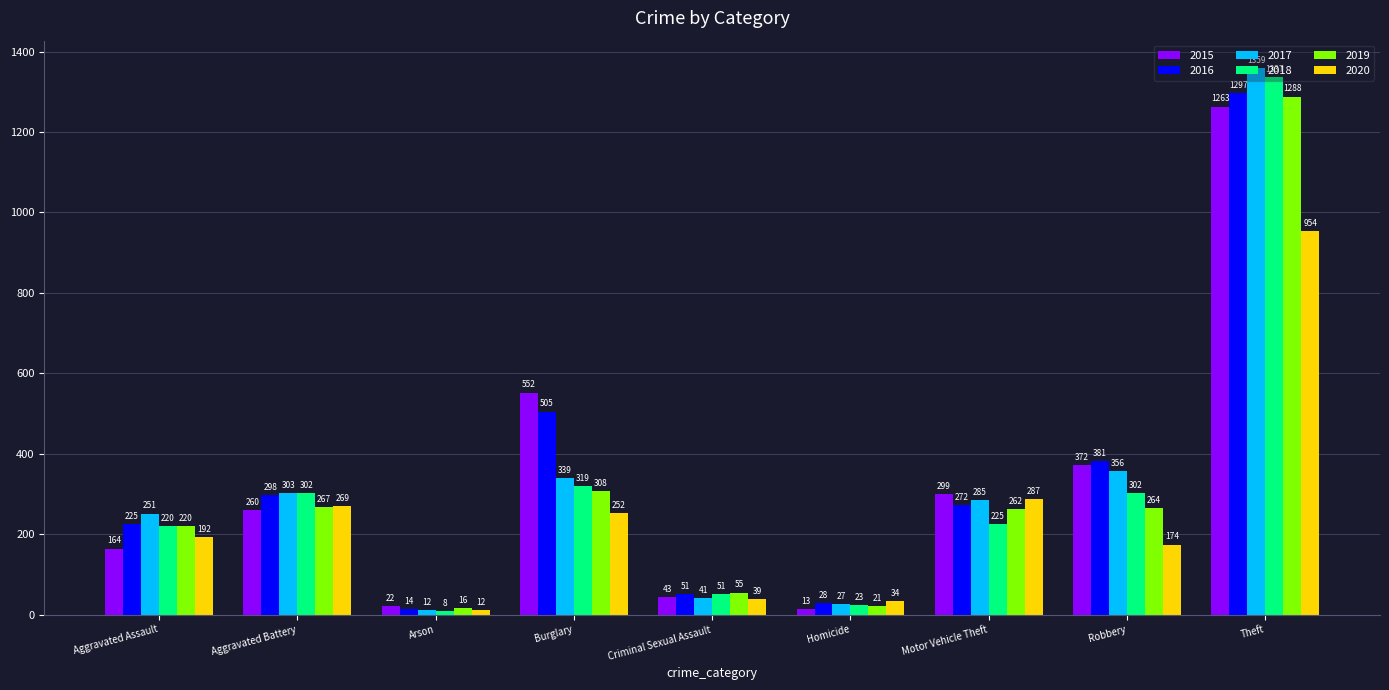

What is the label of the 3rd bar from the left?

Arson